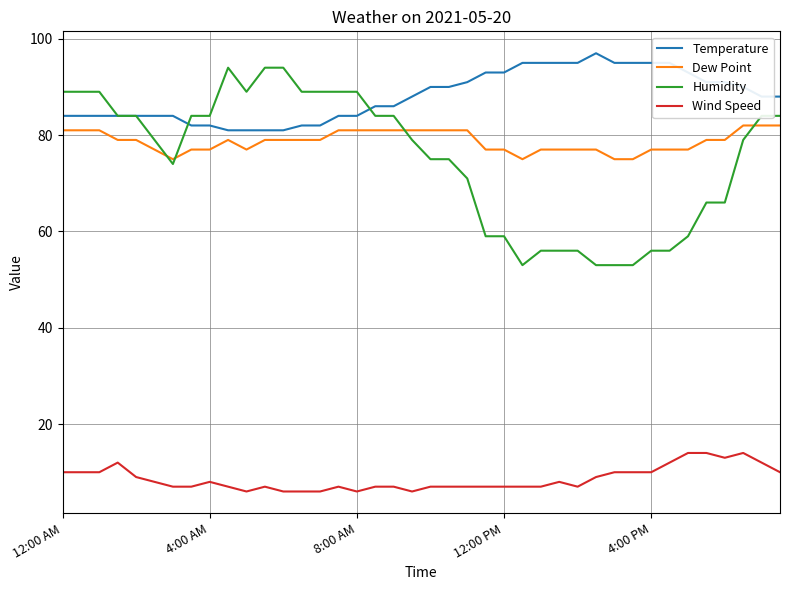

What is the difference between the maximum and minimum values in the Temperature series?

16